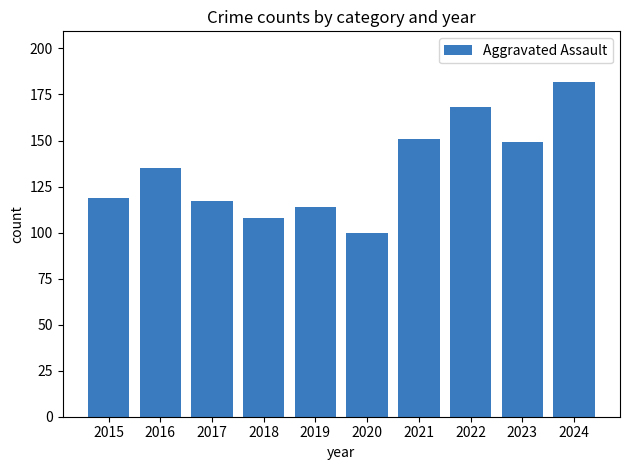

Rank the categories by value from lowest to highest.

2020, 2018, 2019, 2017, 2015, 2016, 2023, 2021, 2022, 2024